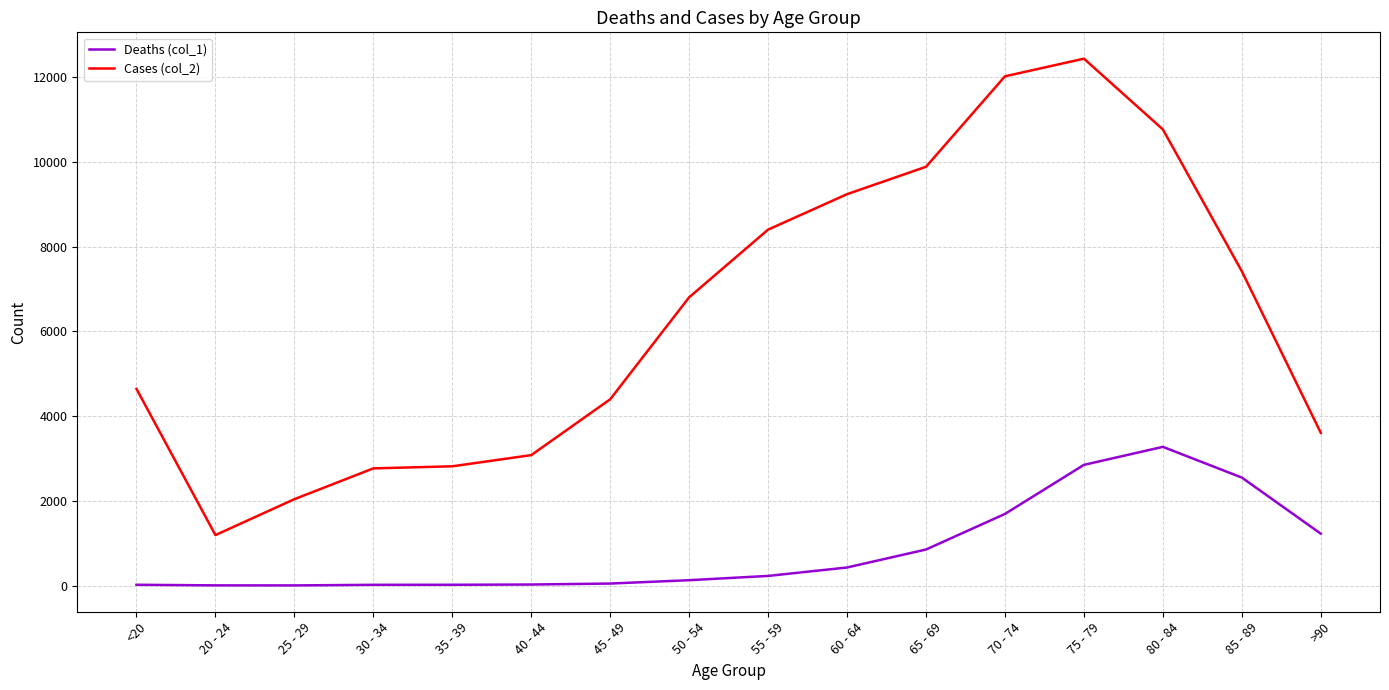

True or false: Deaths (col_1) and Cases (col_2) cross at least once.

False